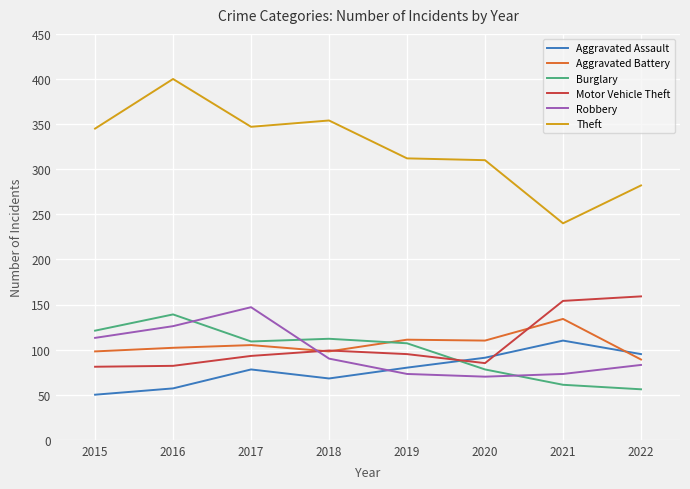

What is the sum of all Aggravated Battery values?

847